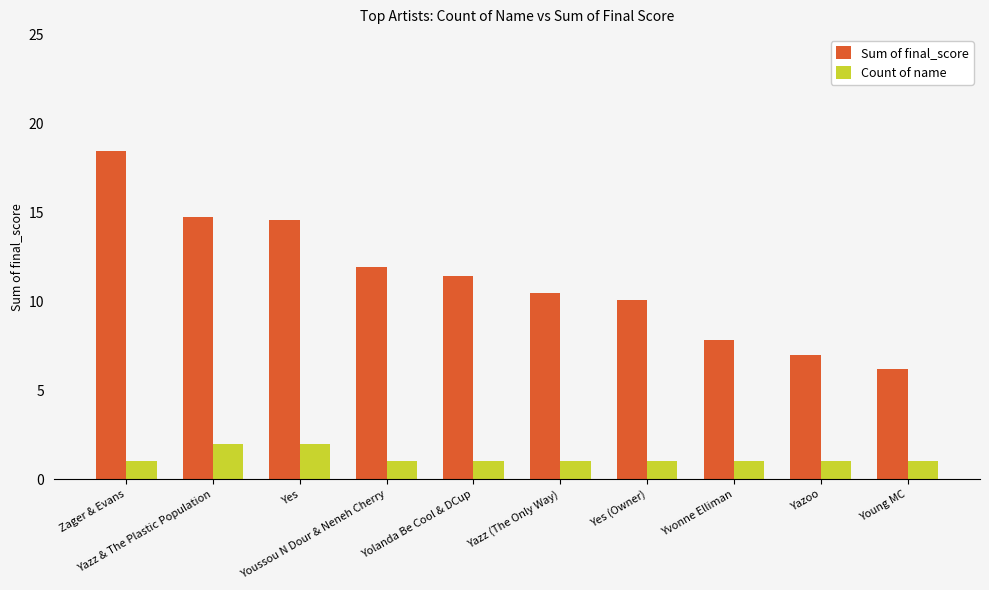

What is the sum of all Sum of final_score values?

112.8